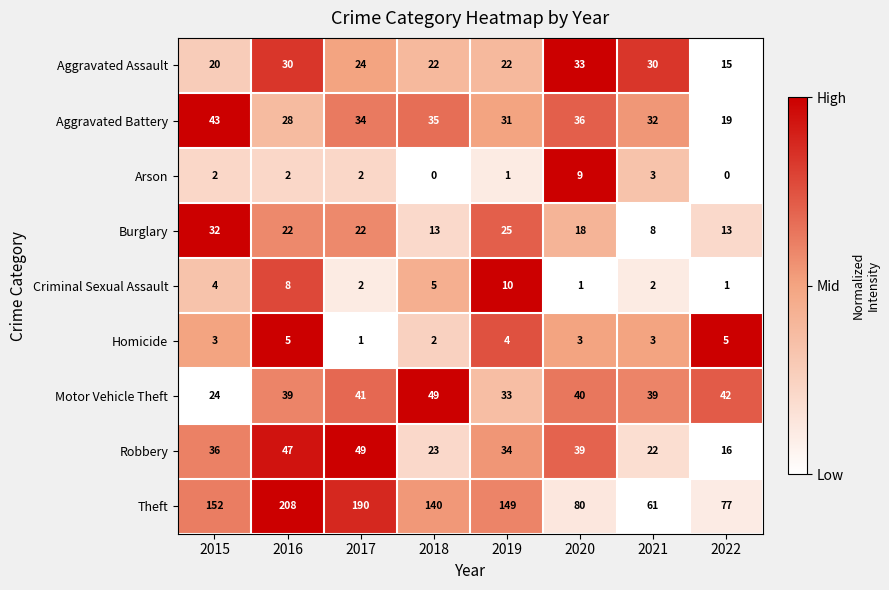

Which series has the largest range (max minus min)?

Theft